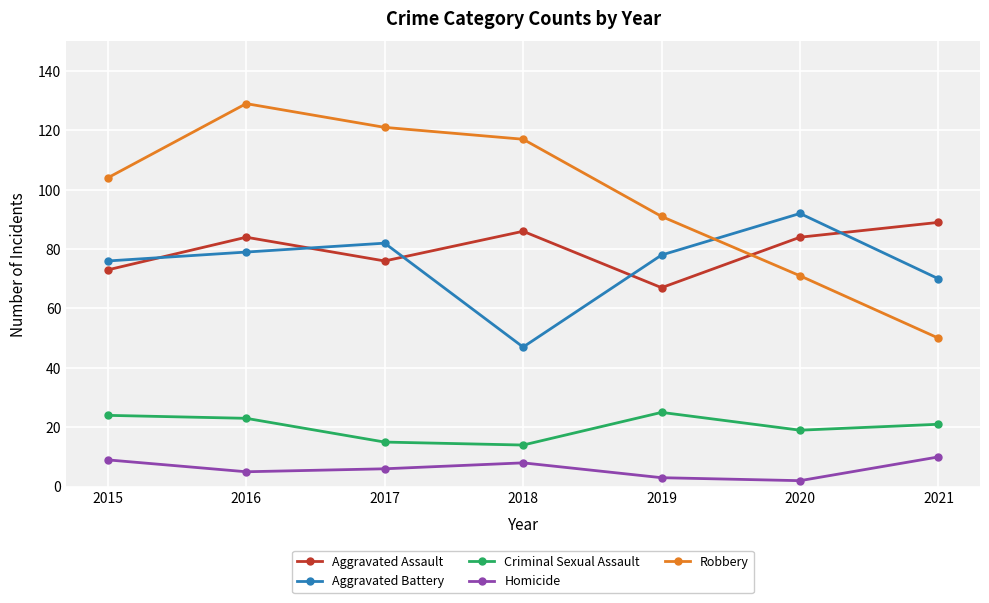

Which label corresponds to the largest value in the chart?

2016